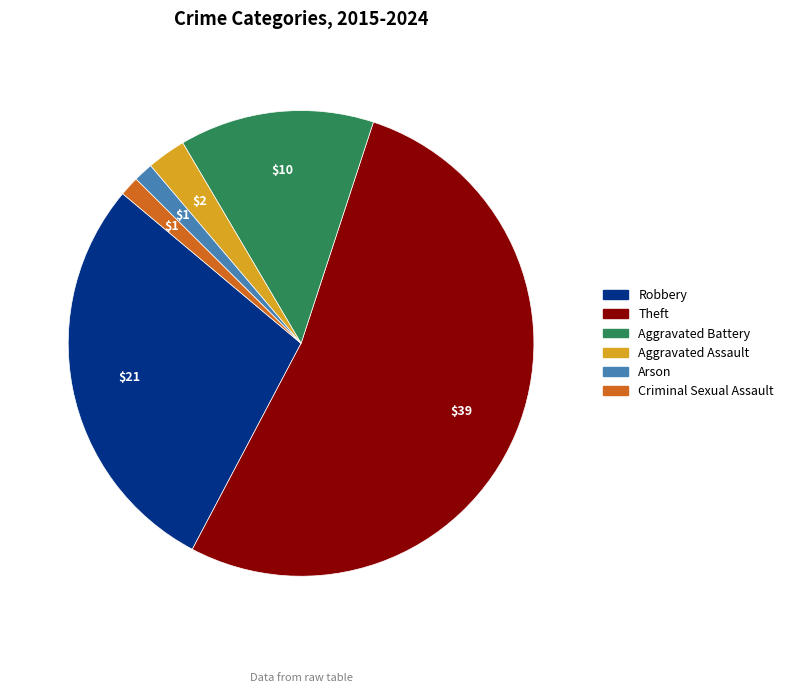

How many segments does this pie chart have?

6